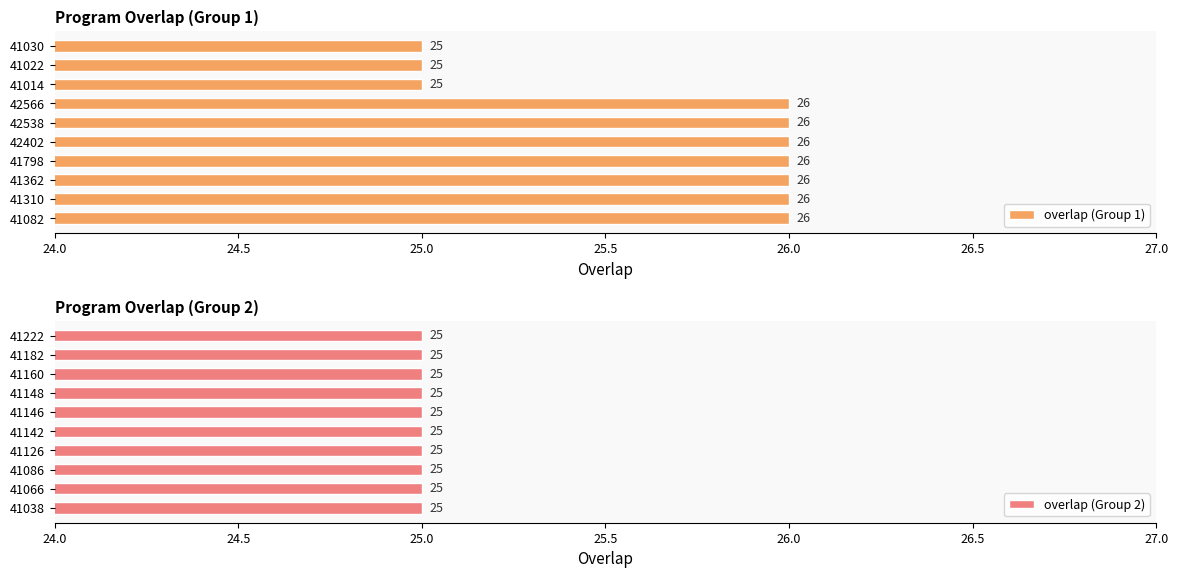

How many bars are there in total?

20